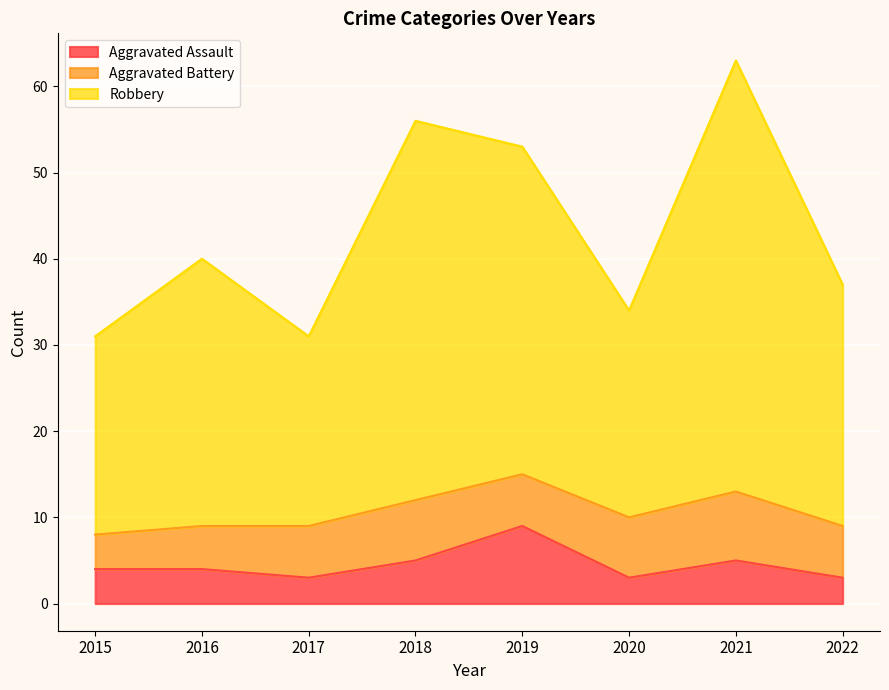

Is it true that Robbery equals 63 at 2021?

True